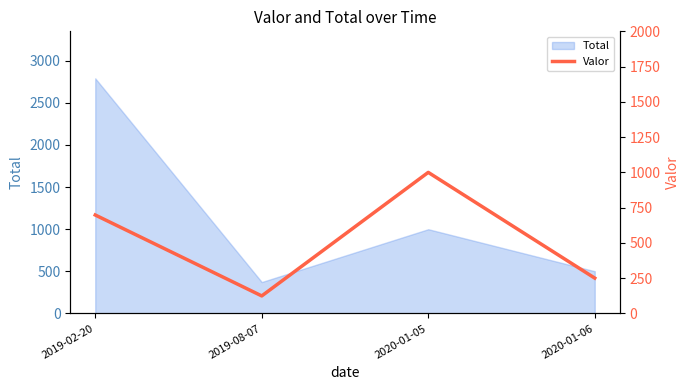

The chart shows a value of 437.5 at 2020-01-06. True or false?

False